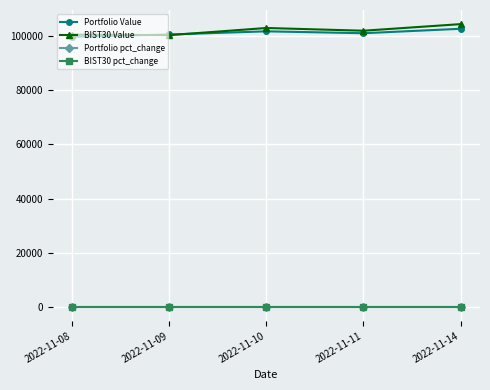

What is the difference between the second highest and second lowest values in the BIST30 Value series?

2452.5